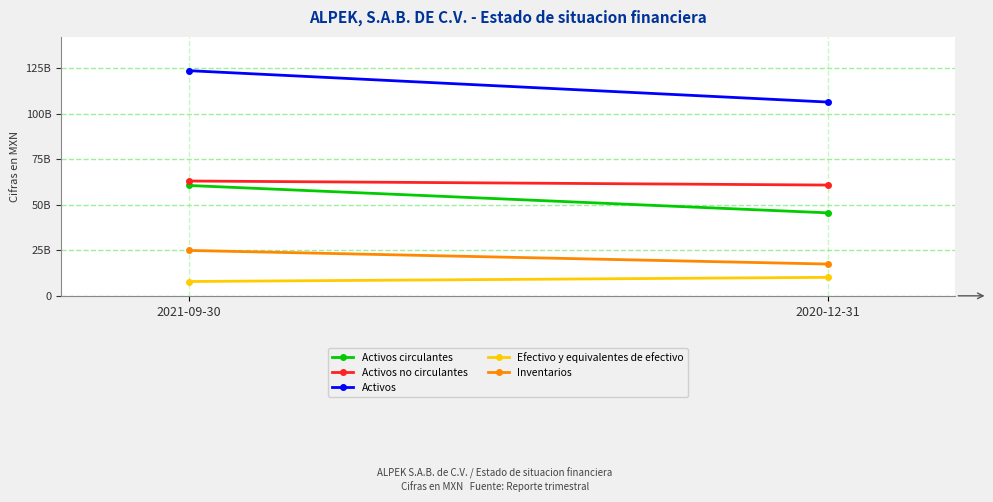

Which category has the highest value across all series?

2021-09-30